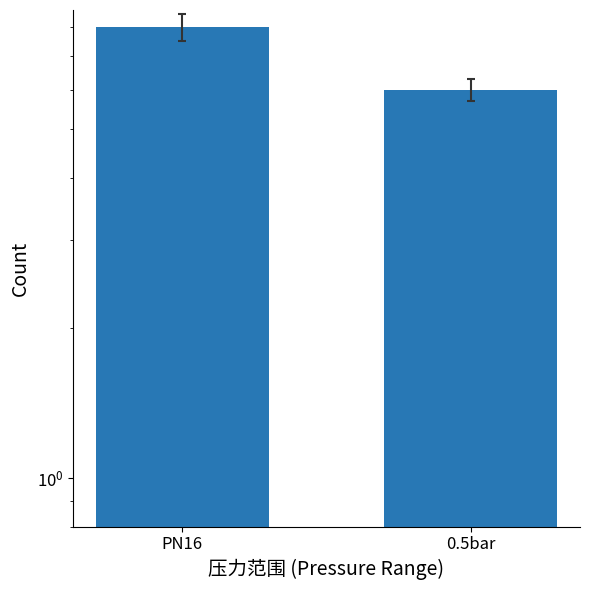

Approximately how many times larger is the value at 0.5bar compared to PN16?

0.8